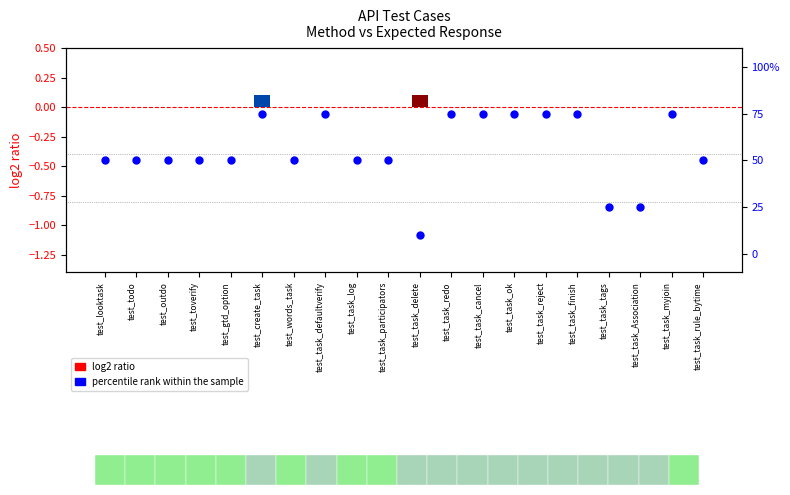

What is the change in value from test_toverify to test_create_task?

+0.1